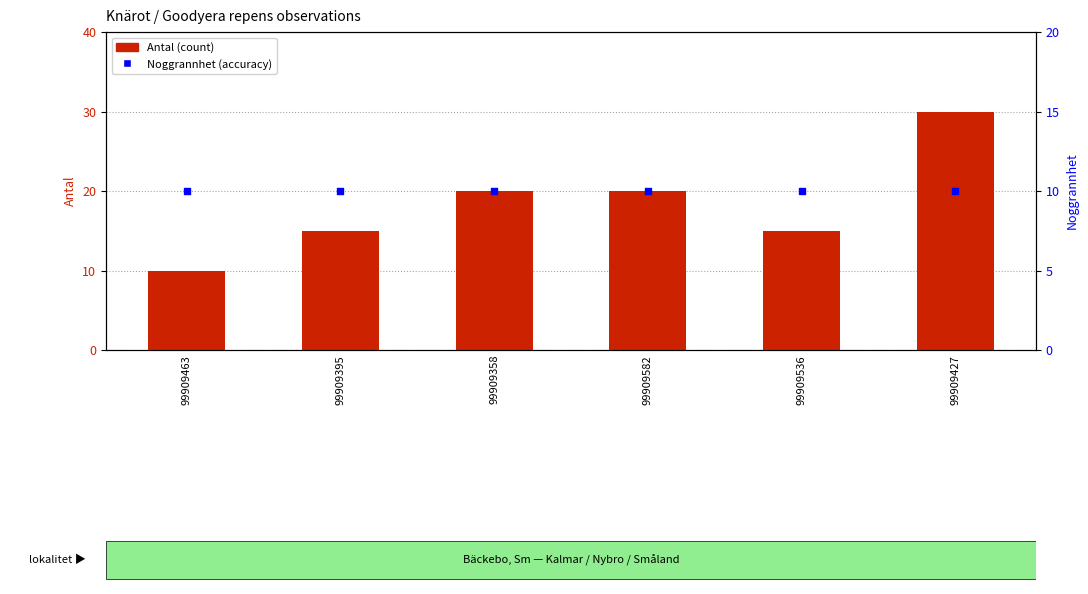

Which series contains the highest Y value?

Antal